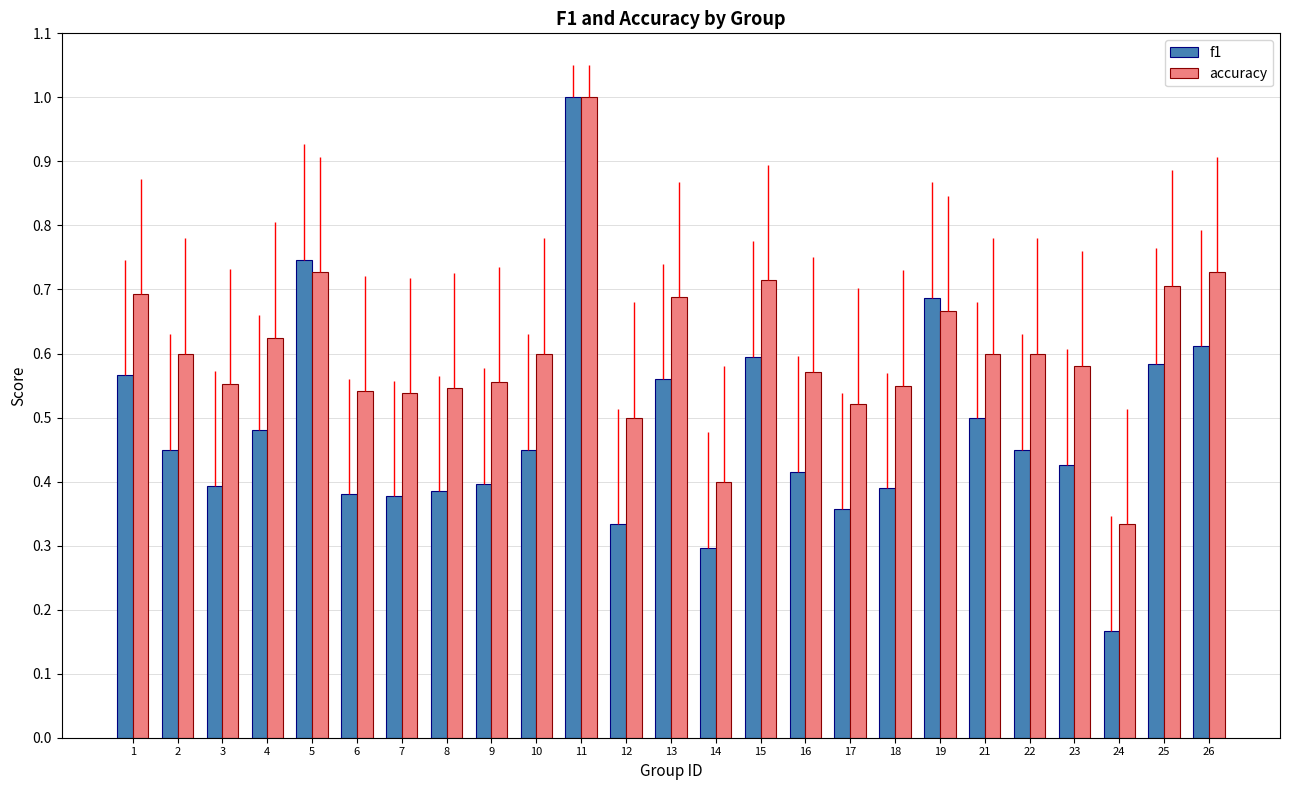

The value of accuracy at 11 is 0.4. True or false?

False